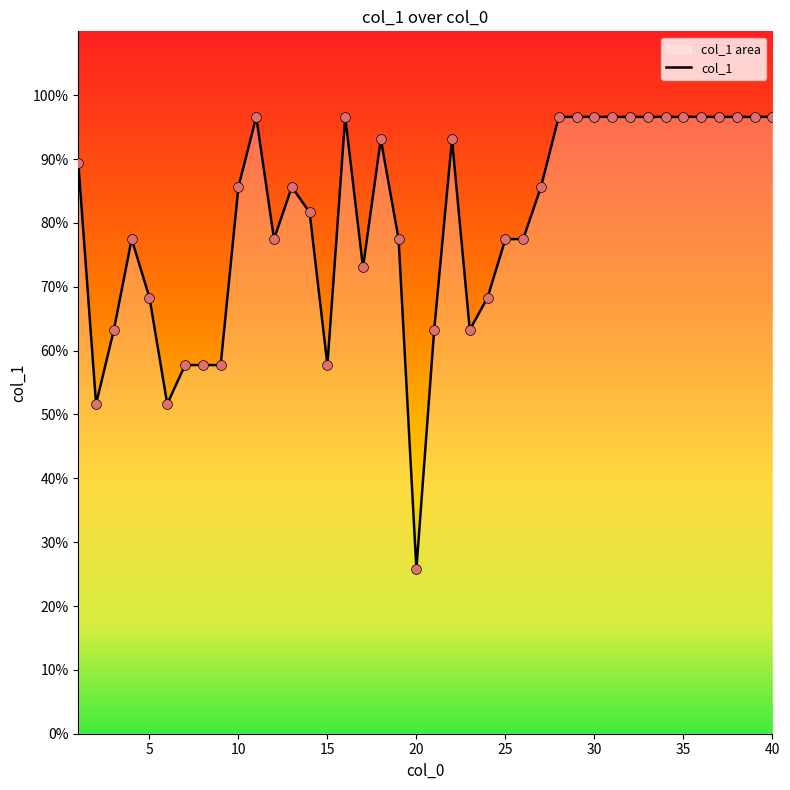

The value at 5 is 102.4. True or false?

False